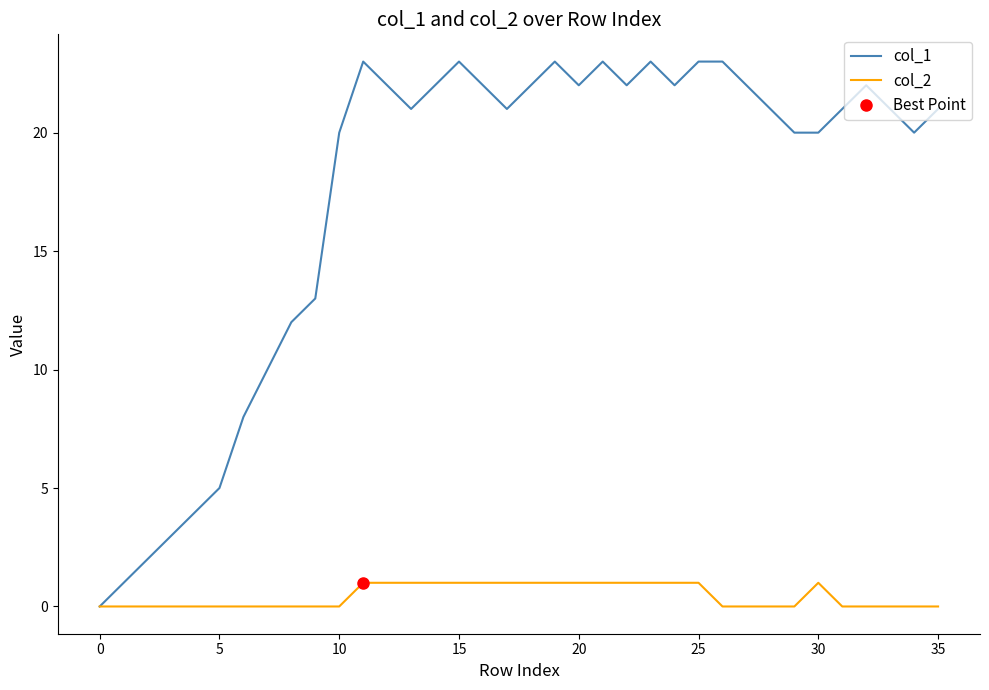

Rank the series at 5 from lowest to highest value.

col_2, col_1